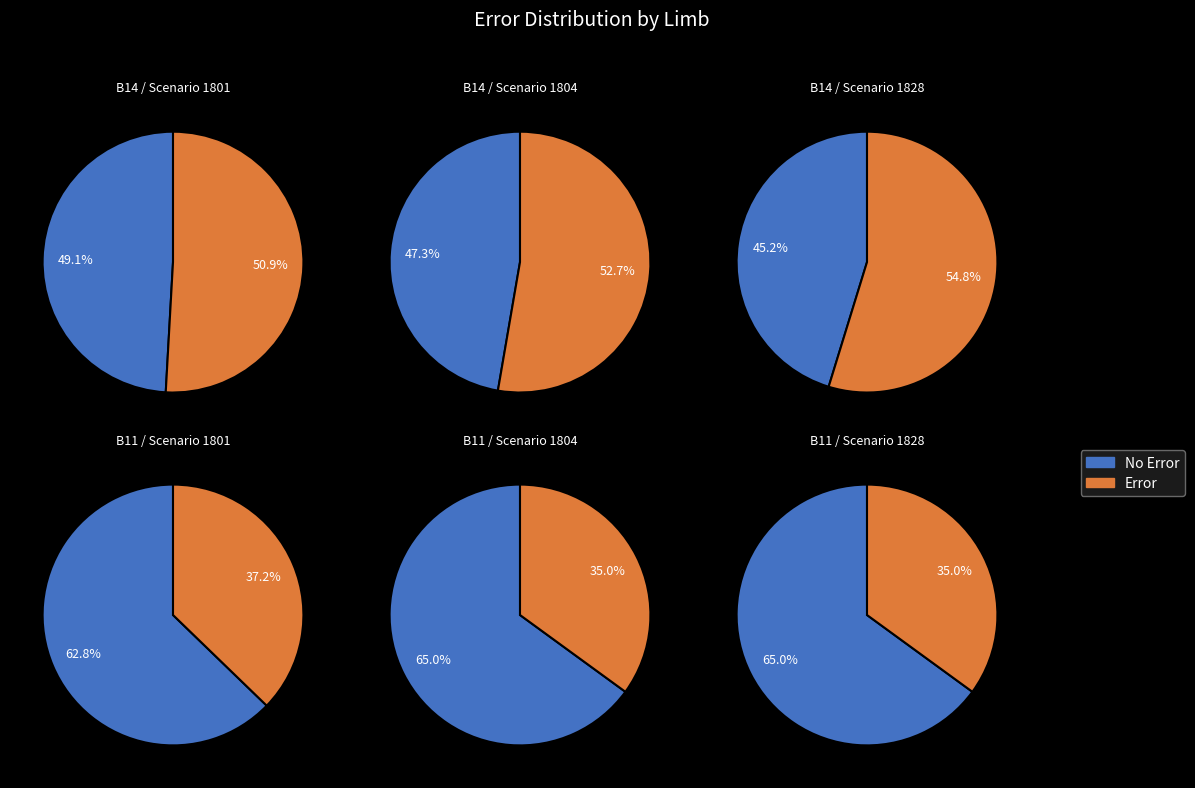

Does any single category account for the majority?

Yes